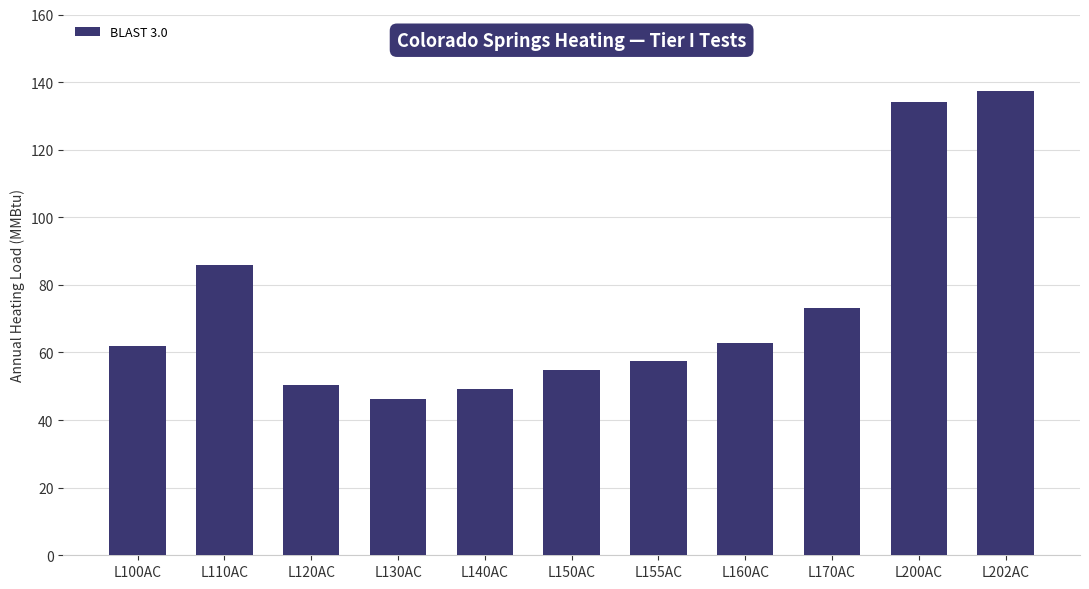

The value at L140AC is 49.1. True or false?

True